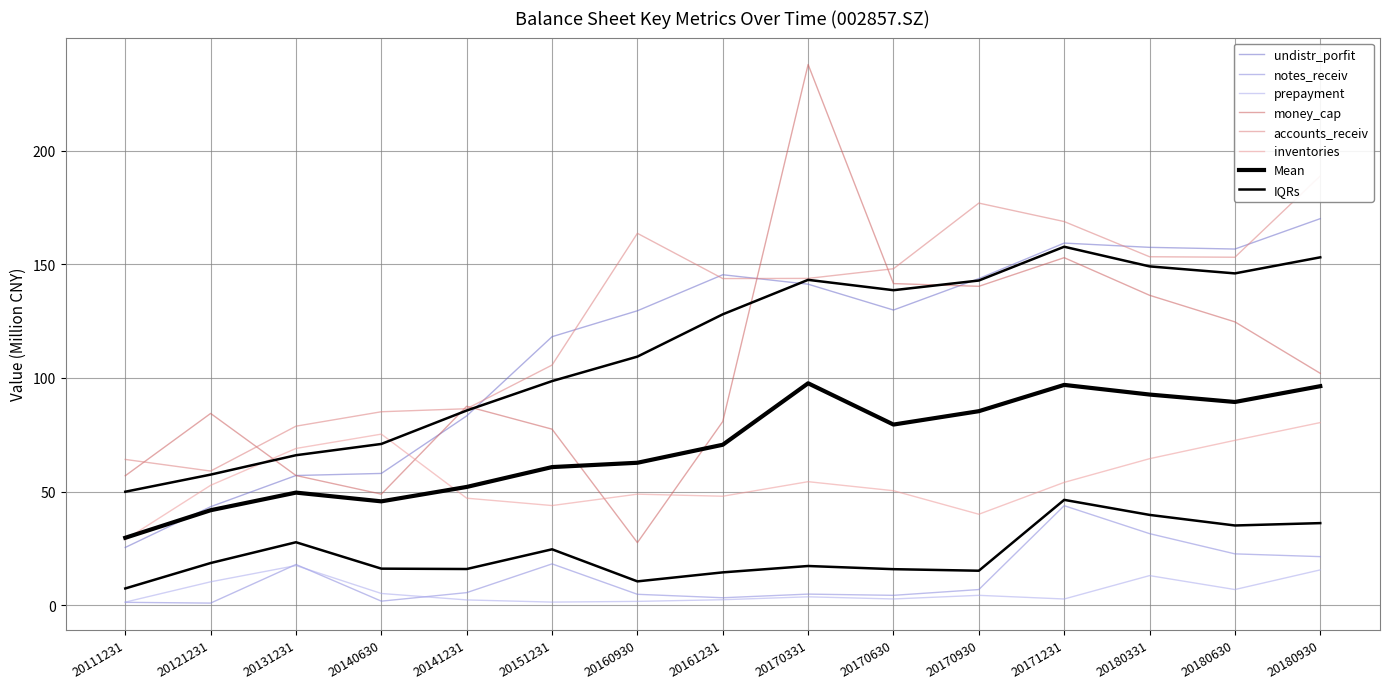

Between 20170331 and 20170930, which series saw the biggest shift?

money_cap